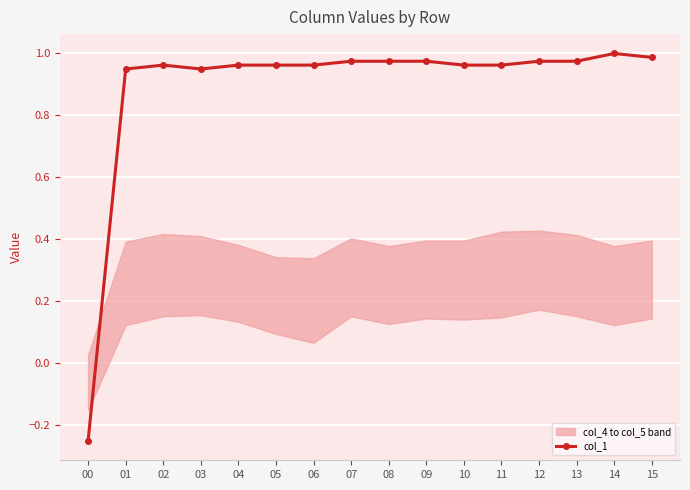

What is the greatest value displayed?

1.0